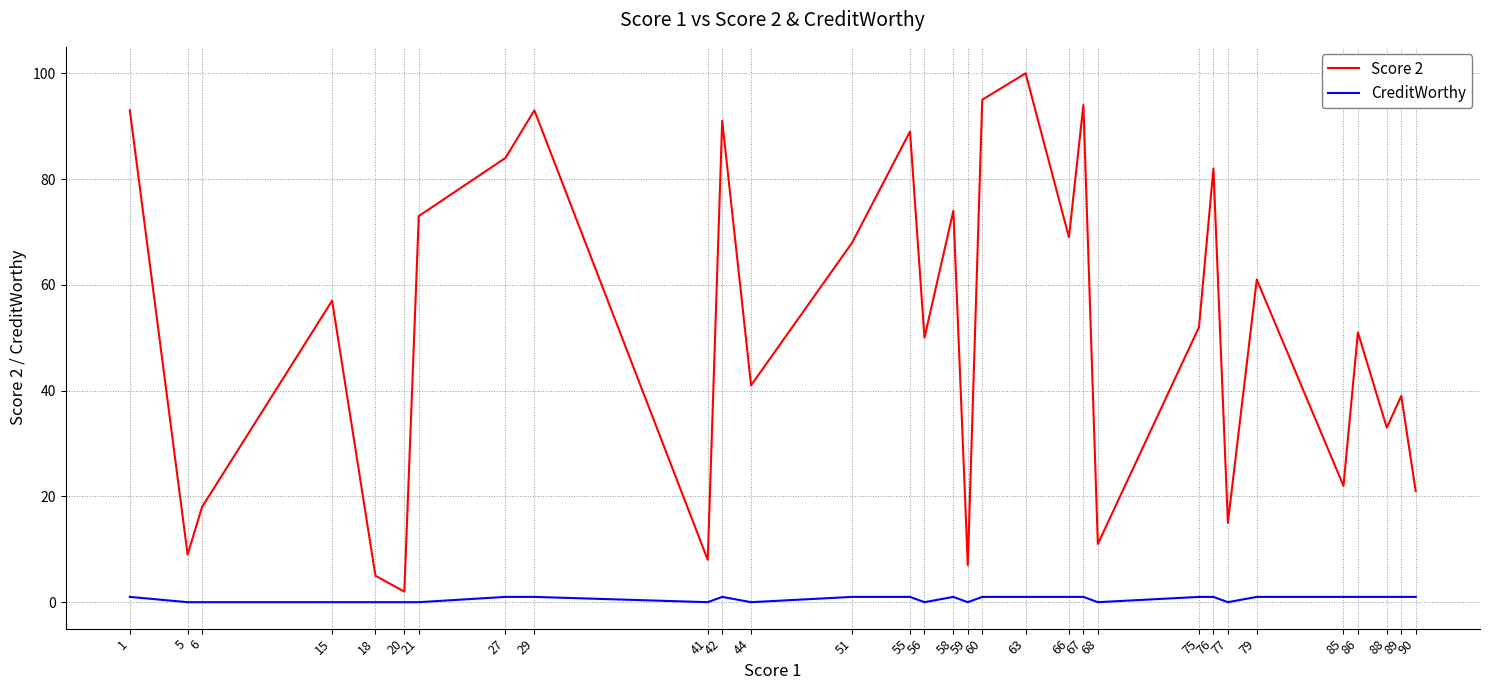

What value does the CreditWorthy series have at 27?

1